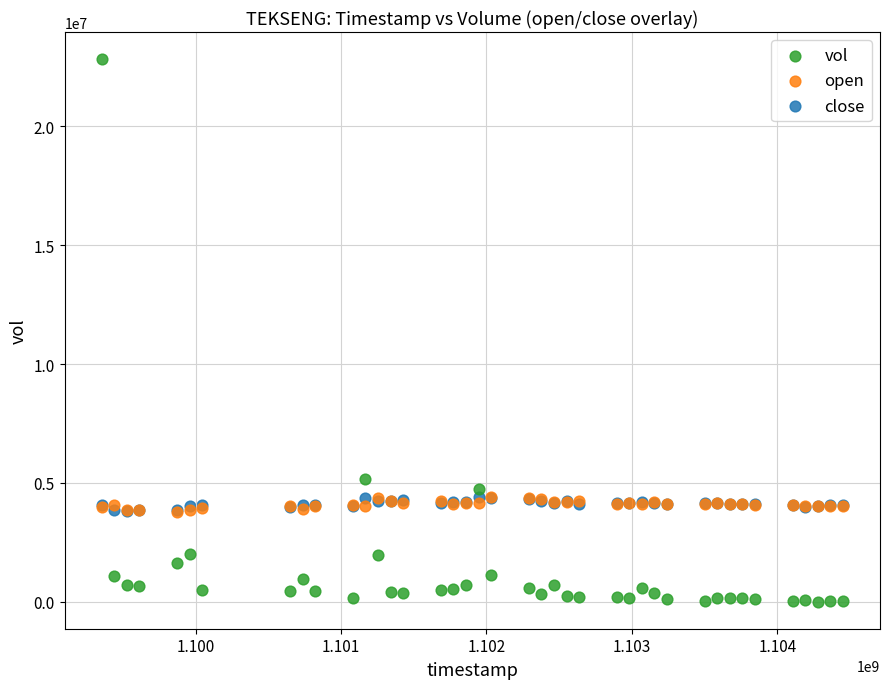

Across all series, what Y value is closest to 11417375?

5155500.0